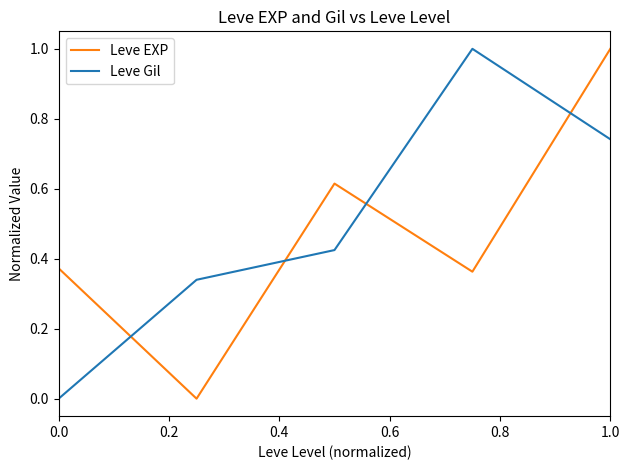

What is the difference between the maximum and minimum values in the Leve Gil series?

1.0